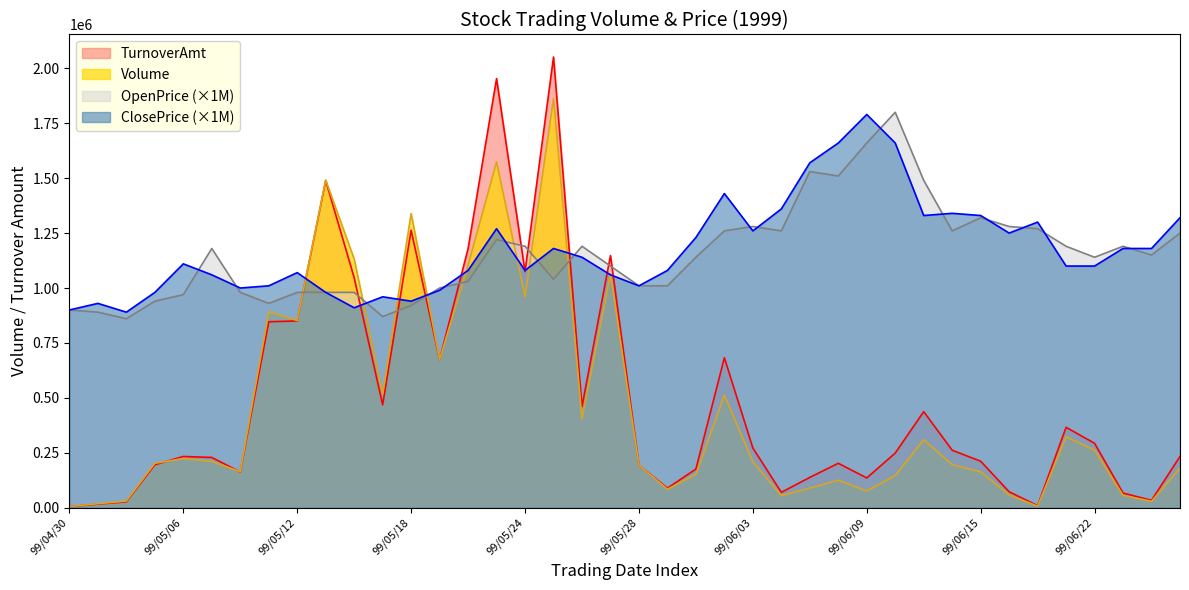

How many lines are shown in the chart?

4